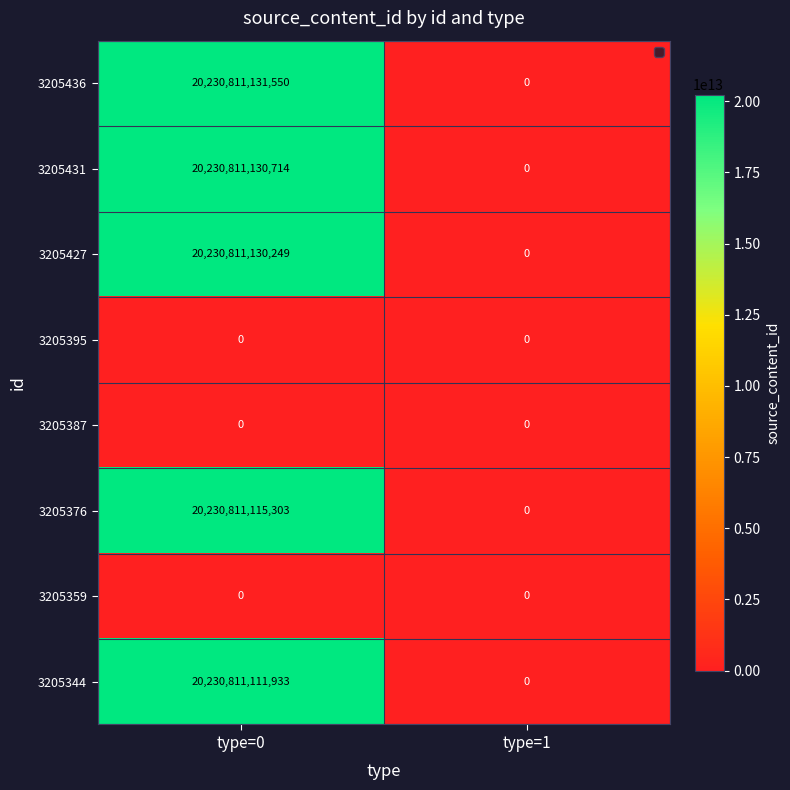

Which series has the largest range (max minus min)?

3205436